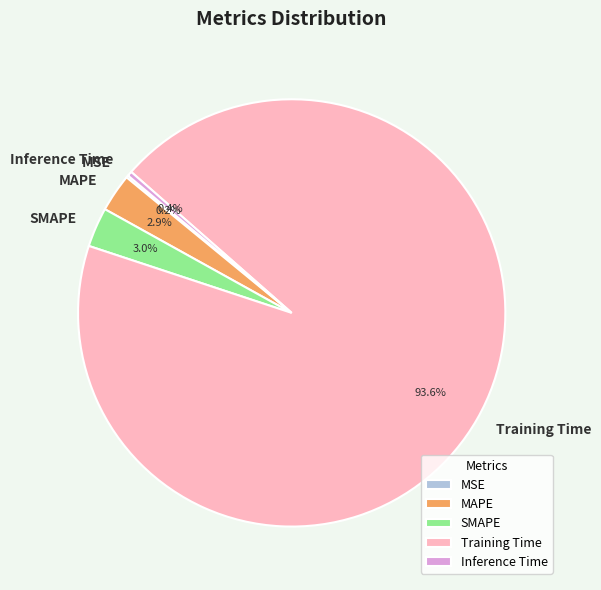

Which category accounts for the majority?

Training Time